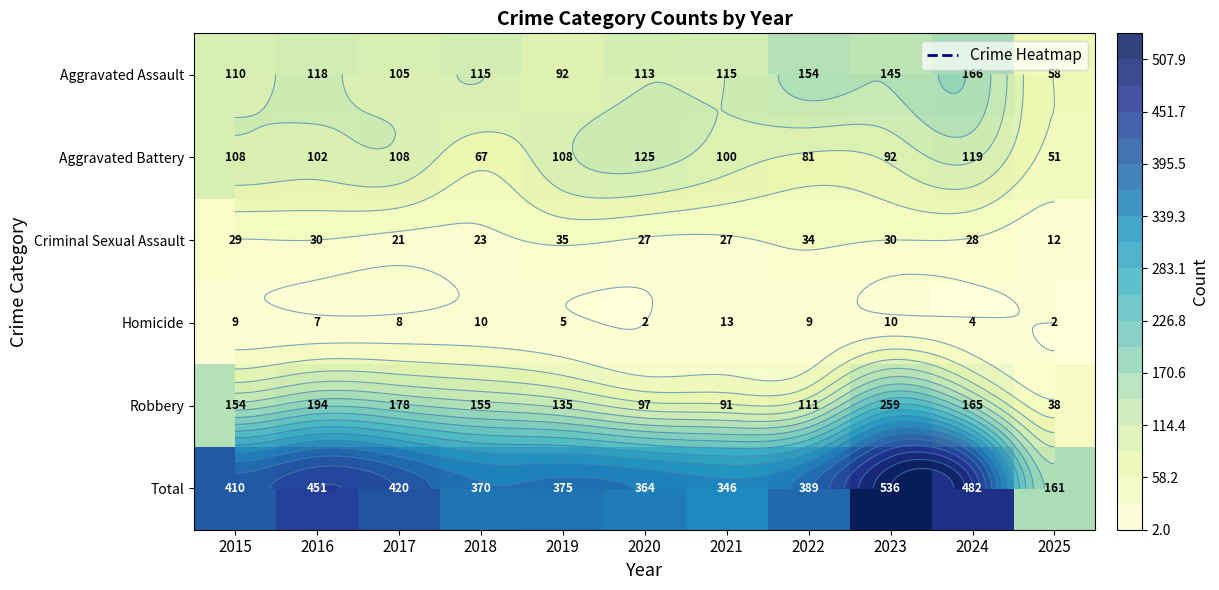

The Homicide series shows 11 at 2016. True or false?

False